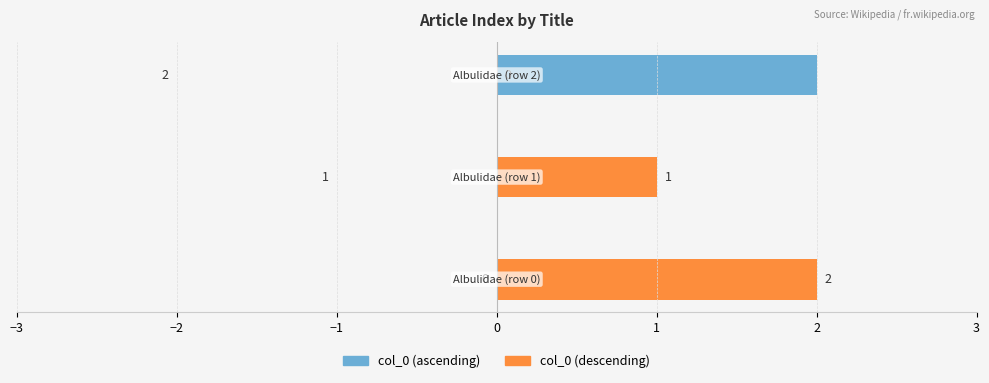

Which series changed the most between −2 and −1?

col_0 (ascending)